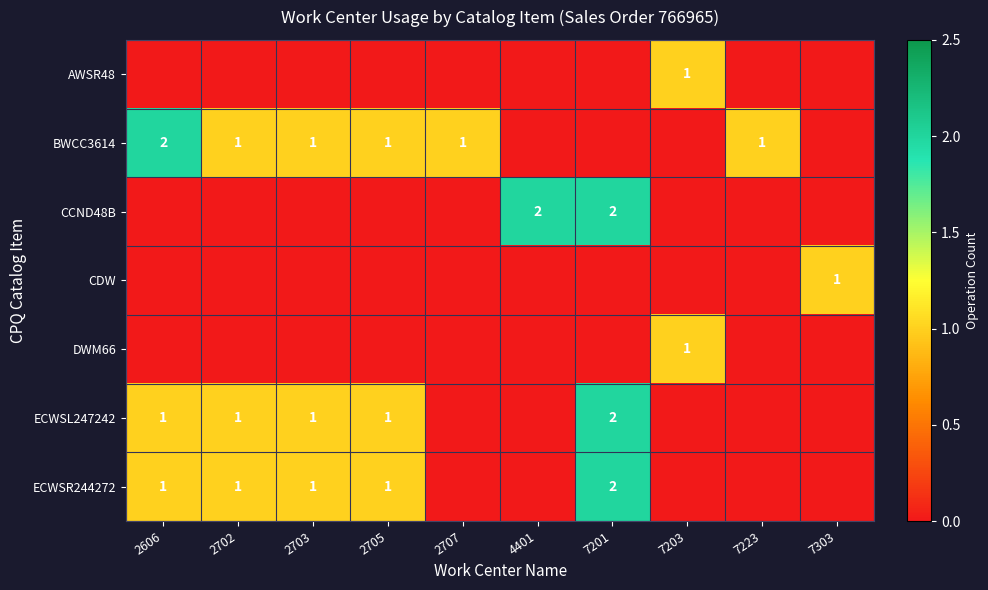

List the series in order of their peak value, lowest first.

AWSR48, CDW, DWM66, BWCC3614, CCND48B, ECWSL247242, ECWSR244272